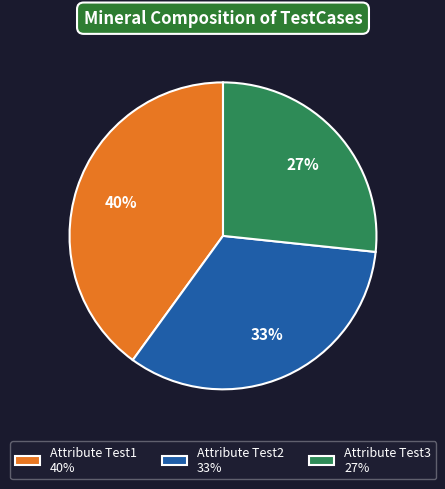

Approximately how many times larger is the value at Attribute Test3 27% compared to Attribute Test1 40%?

0.7